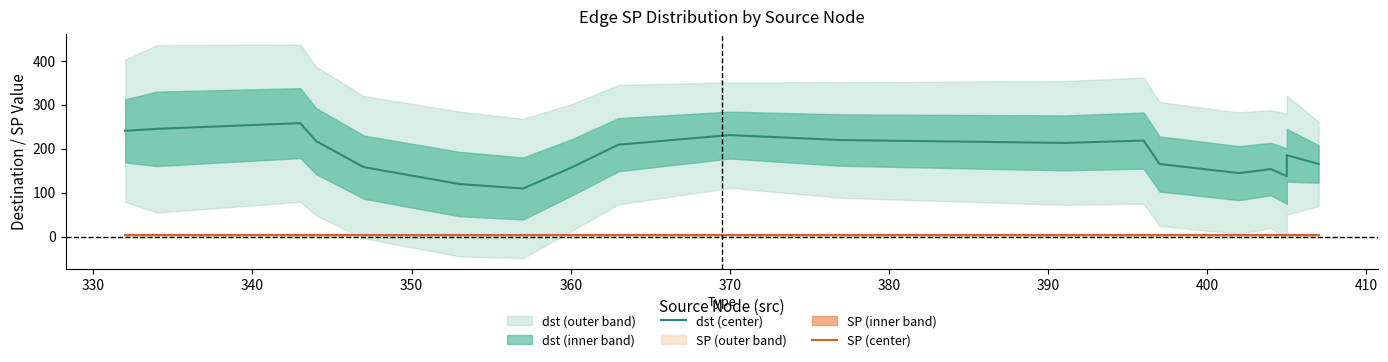

How many interior local peaks does the dst (center) series have?

5